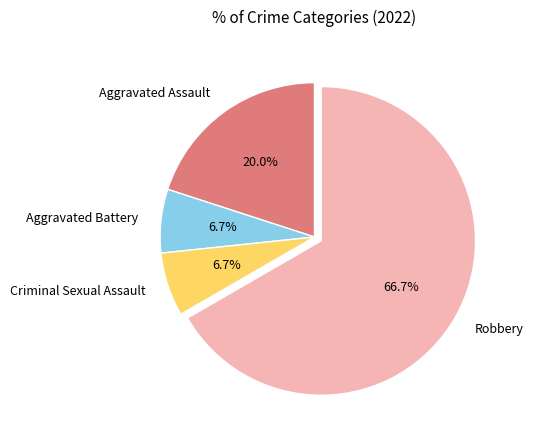

Is Robbery the majority of the pie?

Yes